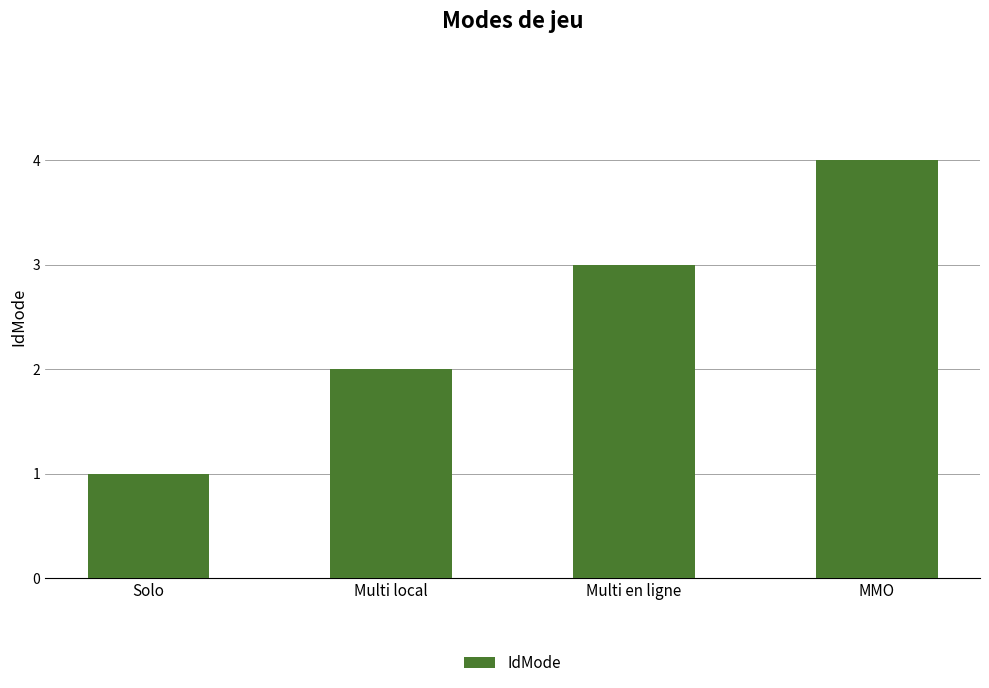

What is the difference between the maximum and minimum values?

3